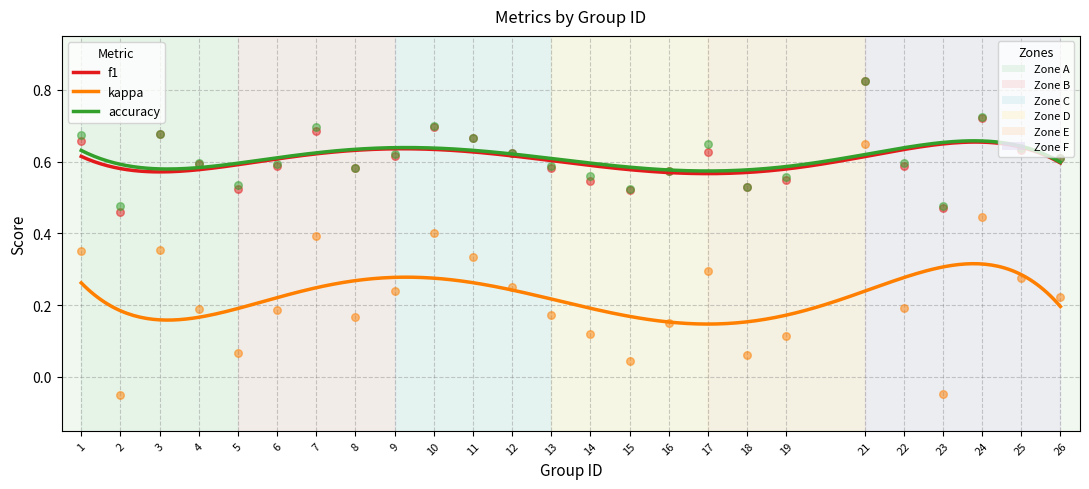

Which series reaches the minimum Y coordinate?

kappa